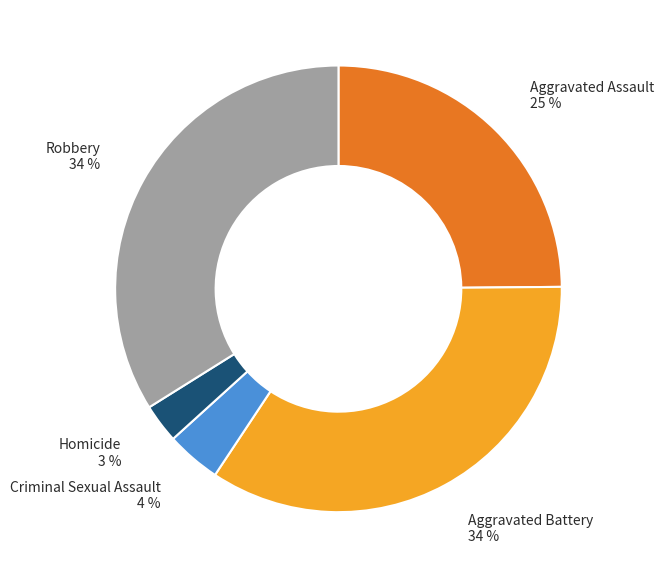

How many slices are in this pie chart?

5